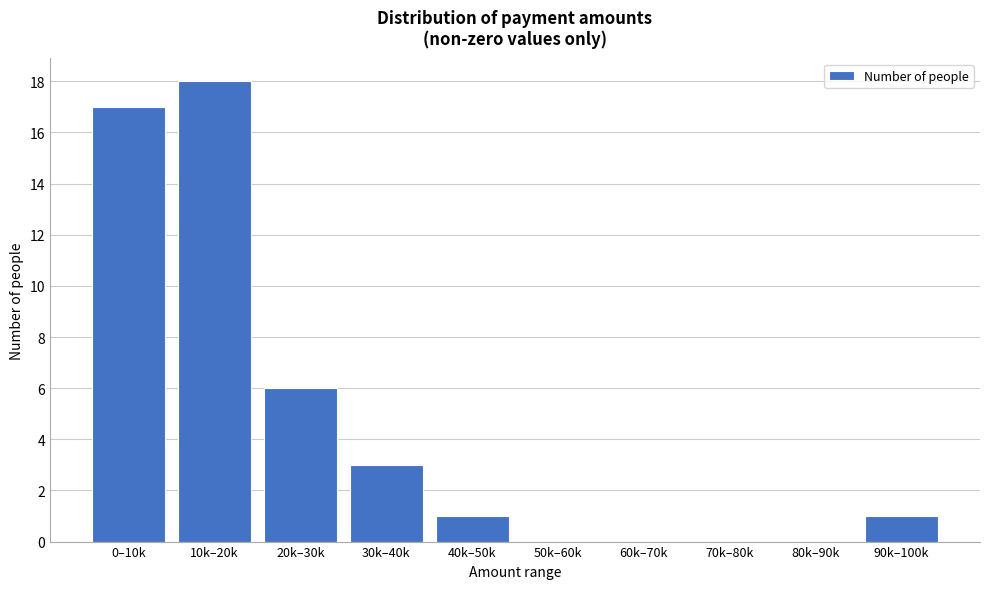

Reading right to left, extract all data points from this chart.

90k–100k=1	80k–90k=0	70k–80k=0	60k–70k=0	50k–60k=0	40k–50k=1	30k–40k=3	20k–30k=6	10k–20k=18	0–10k=17